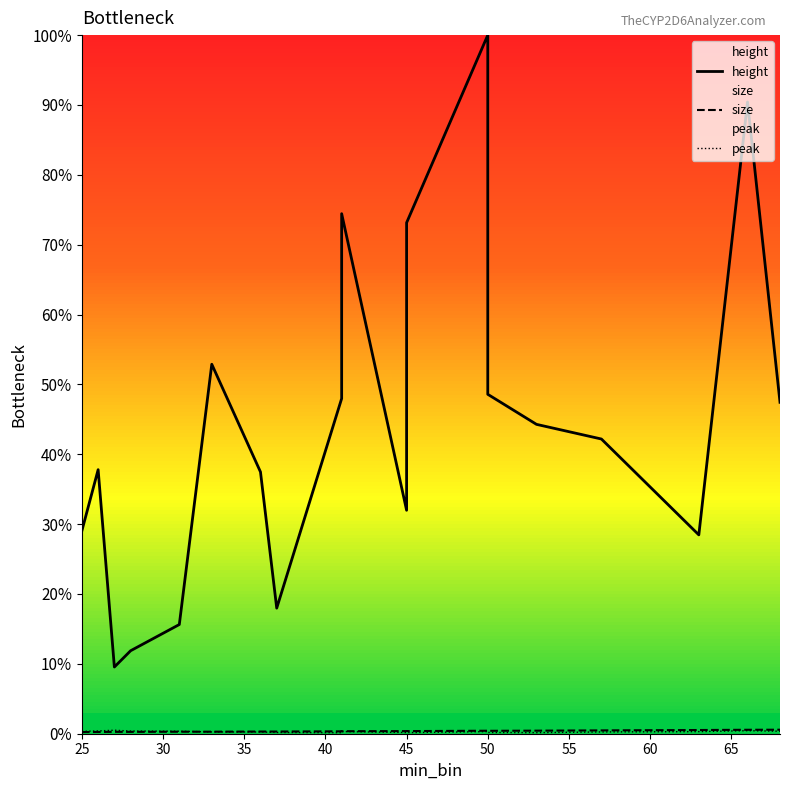

What is the value of the height point at the 10th from the left?

74.4